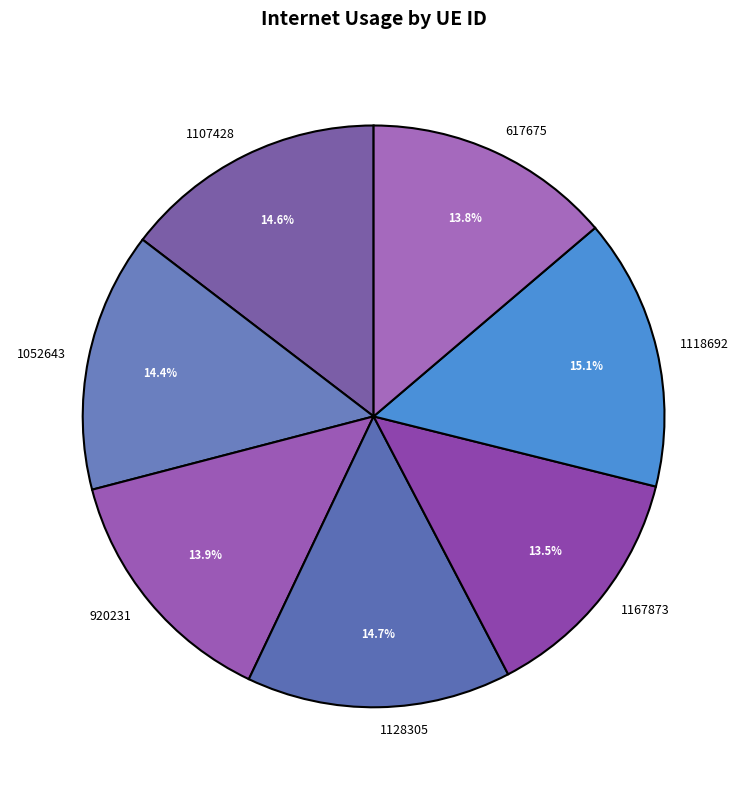

To the nearest percent, what is the combined percentage of 1107428 and 1052643?

29%